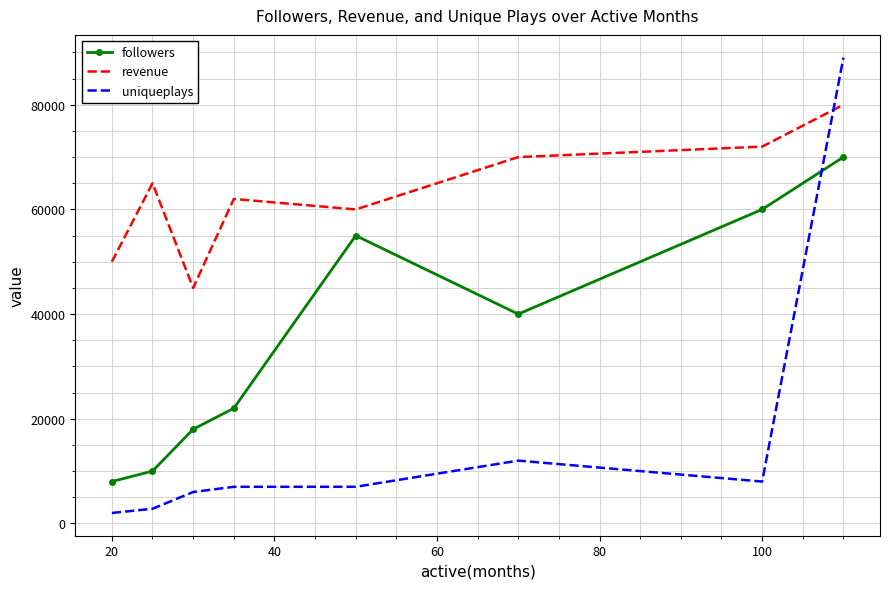

What is the difference between the maximum and second lowest values in the followers series?

60000